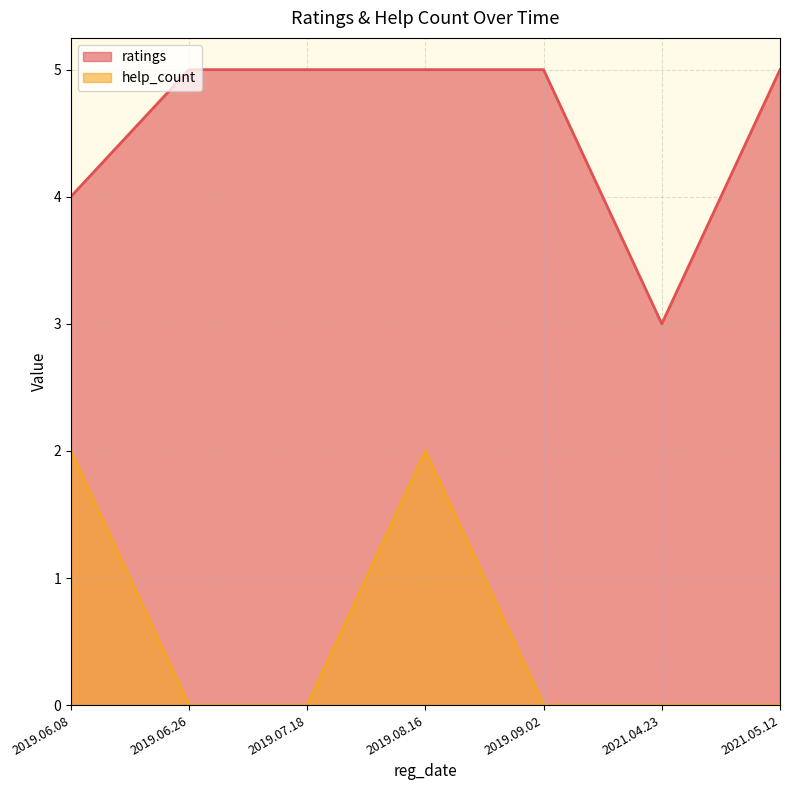

List the labels in order of help_count value, smallest first.

2021.04.23, 2021.05.12, 2019.09.02, 2019.07.18, 2019.06.26, 2019.06.08, 2019.08.16